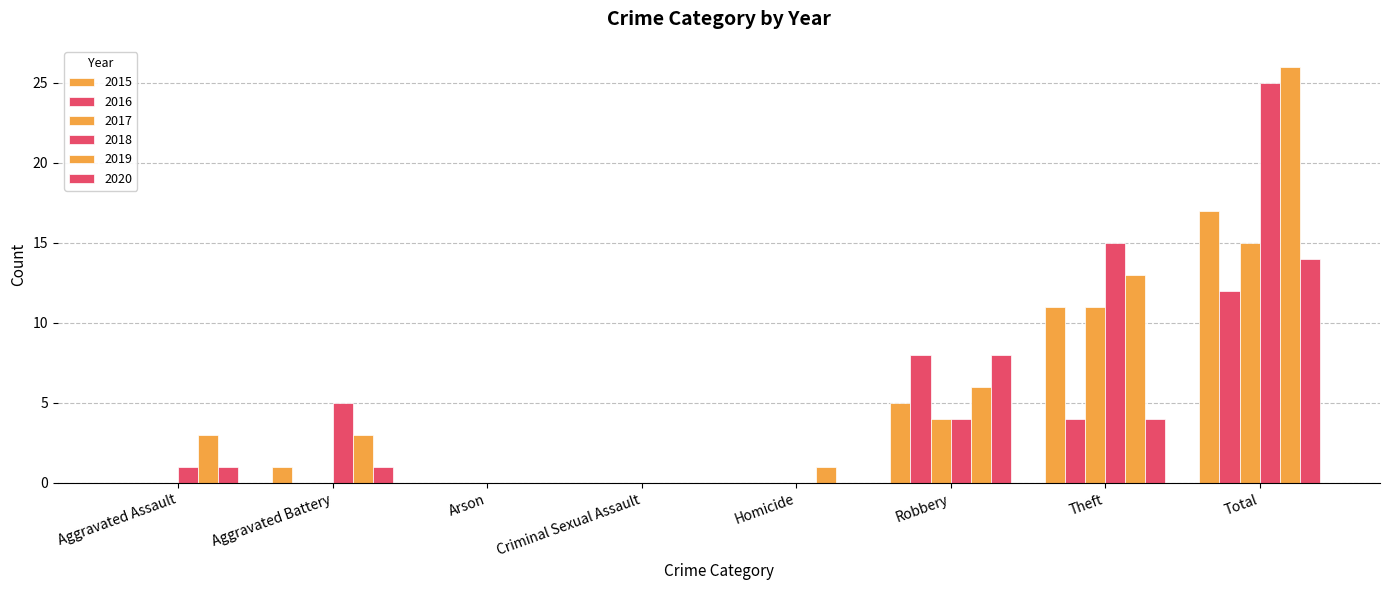

What is the label of the 8th bar from the right?

Aggravated Assault